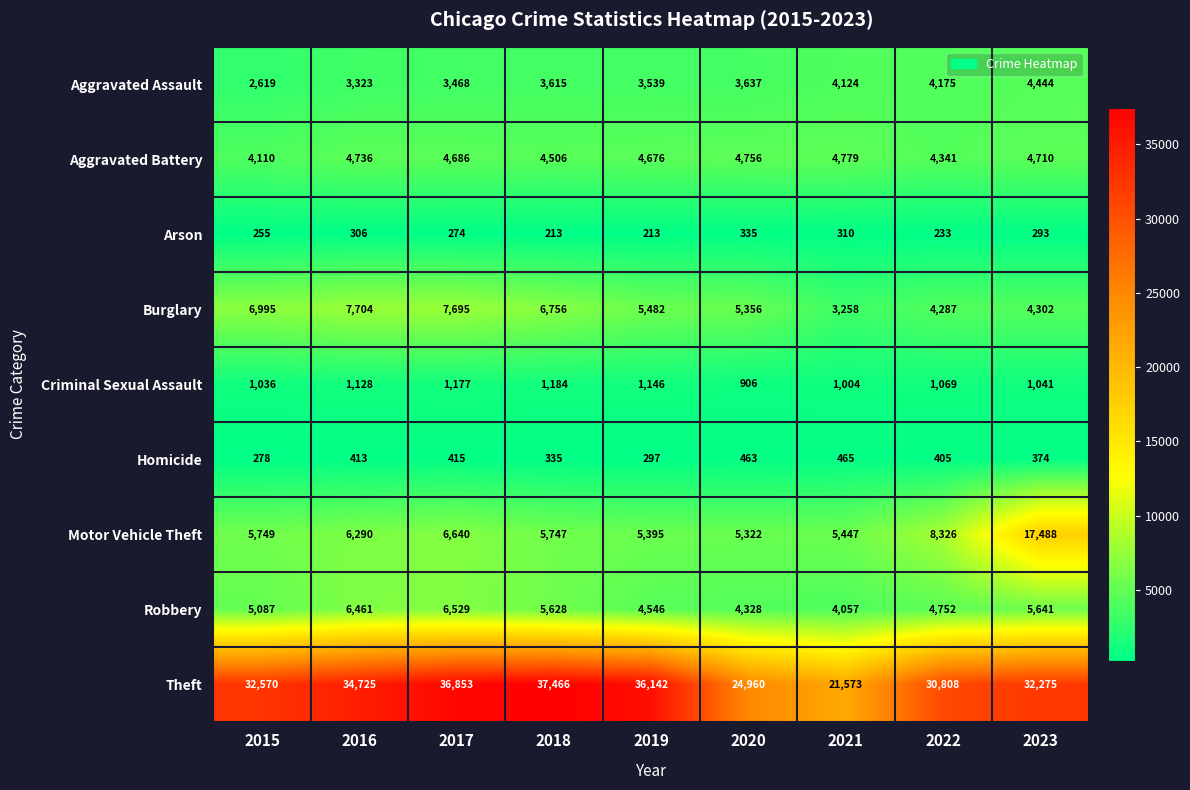

What is the difference between the second highest and second lowest values in the Robbery series?

2133